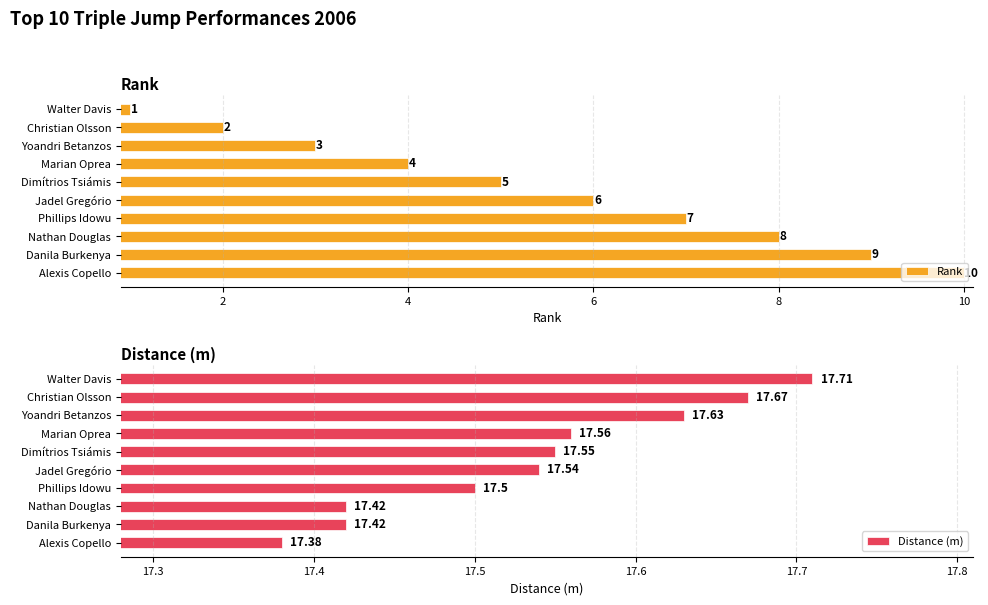

What is the difference between the maximum and second lowest values in the Rank series?

8